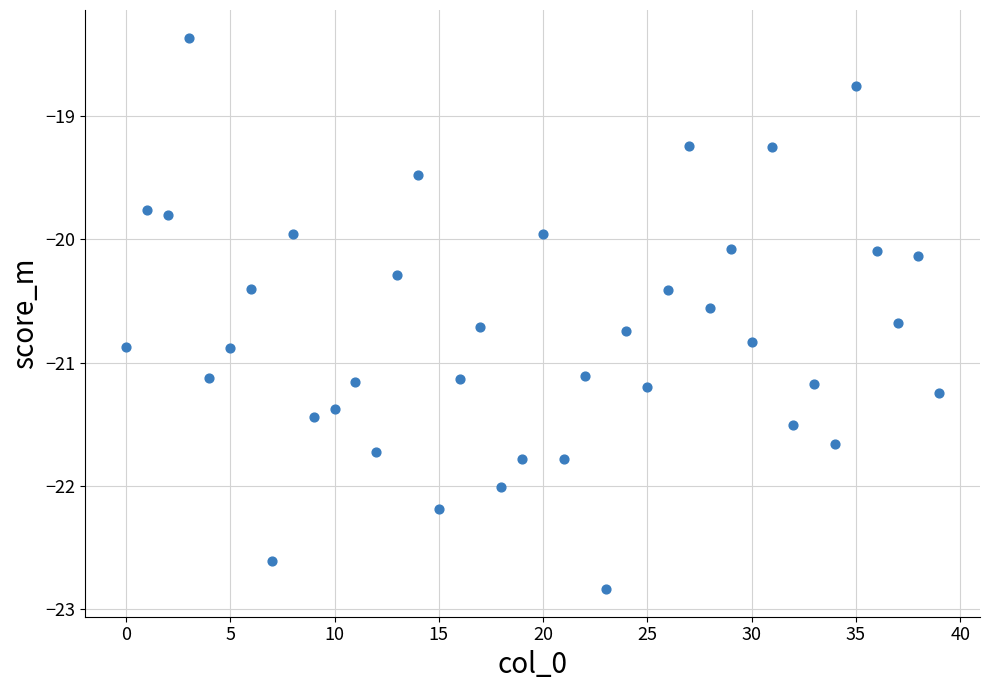

What is the range of Y values (max minus min)?

4.5